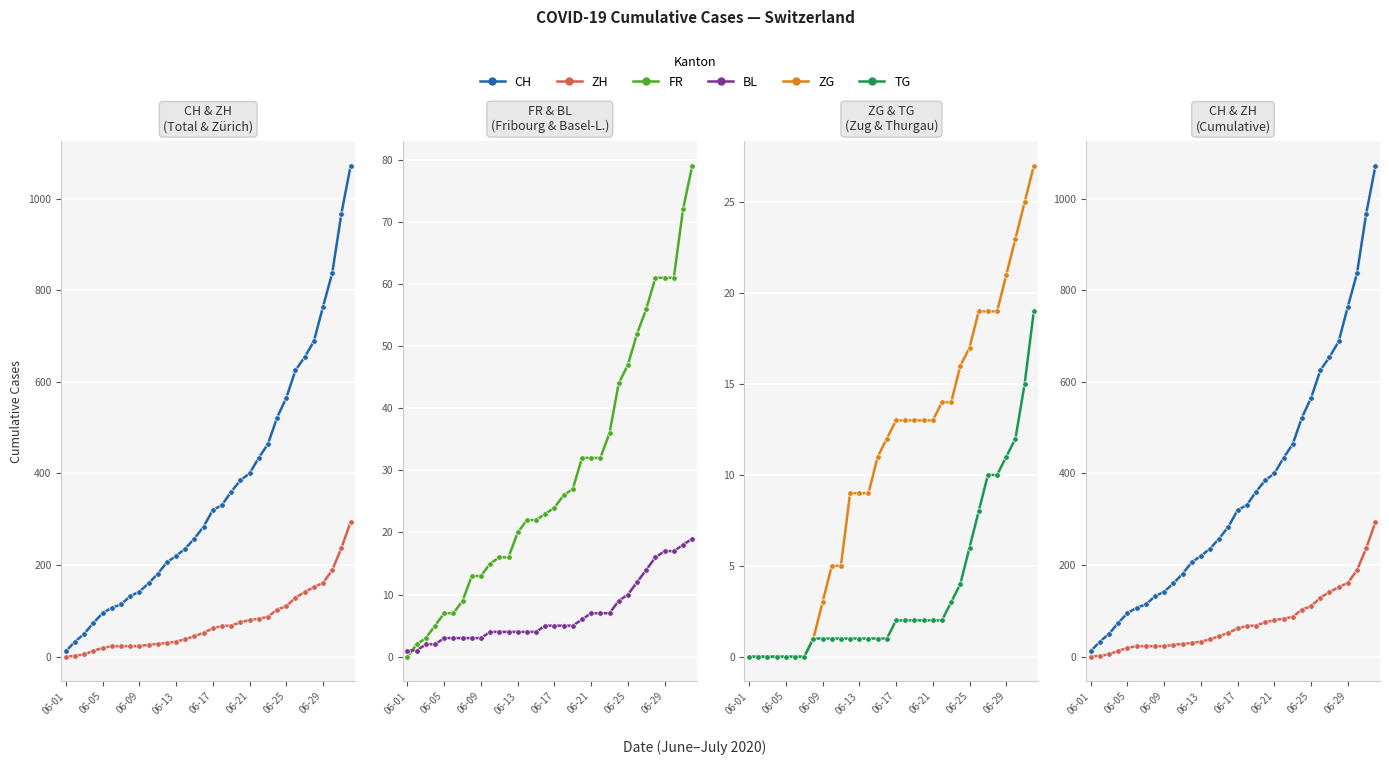

At which category is the sum across all series the highest?

31